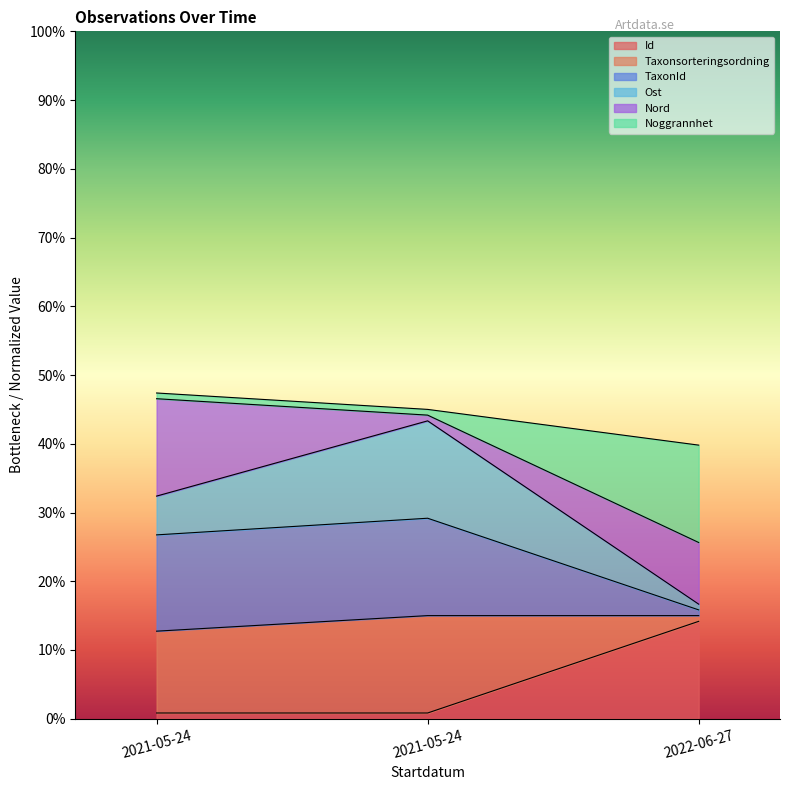

The Id series shows 0.3 at 2021-05-24. True or false?

False